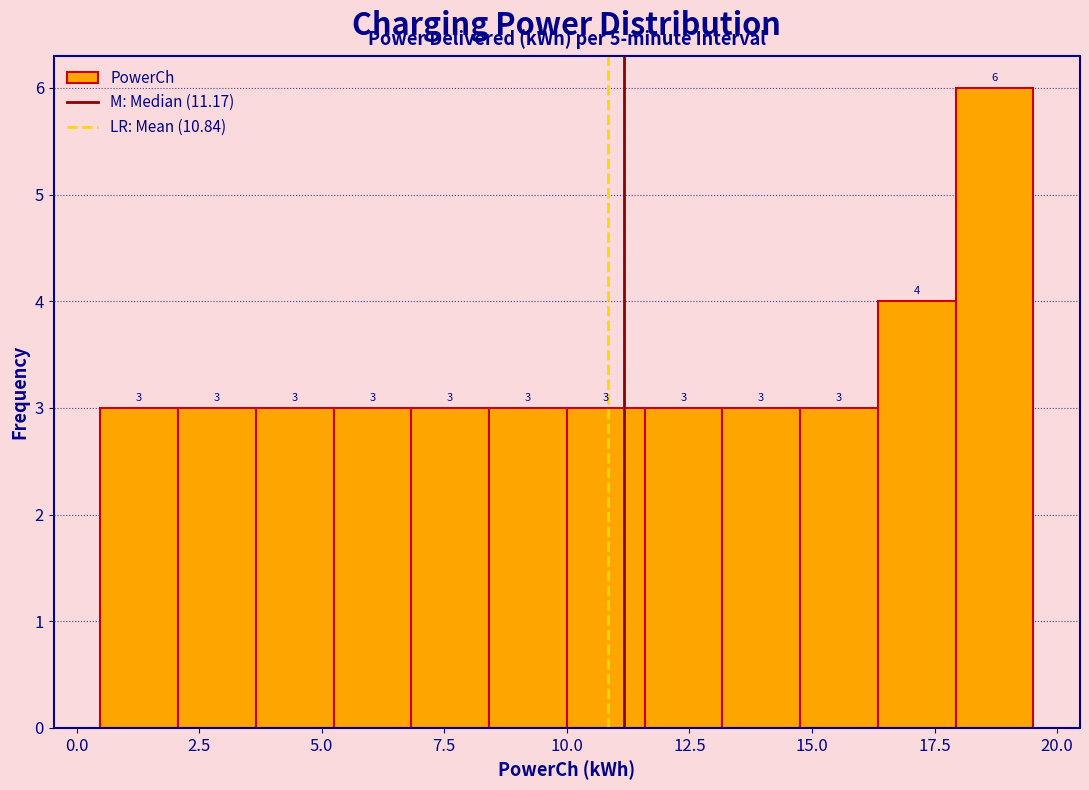

Read against the x-axis, roughly where is the centre of the tallest bar?

18.5